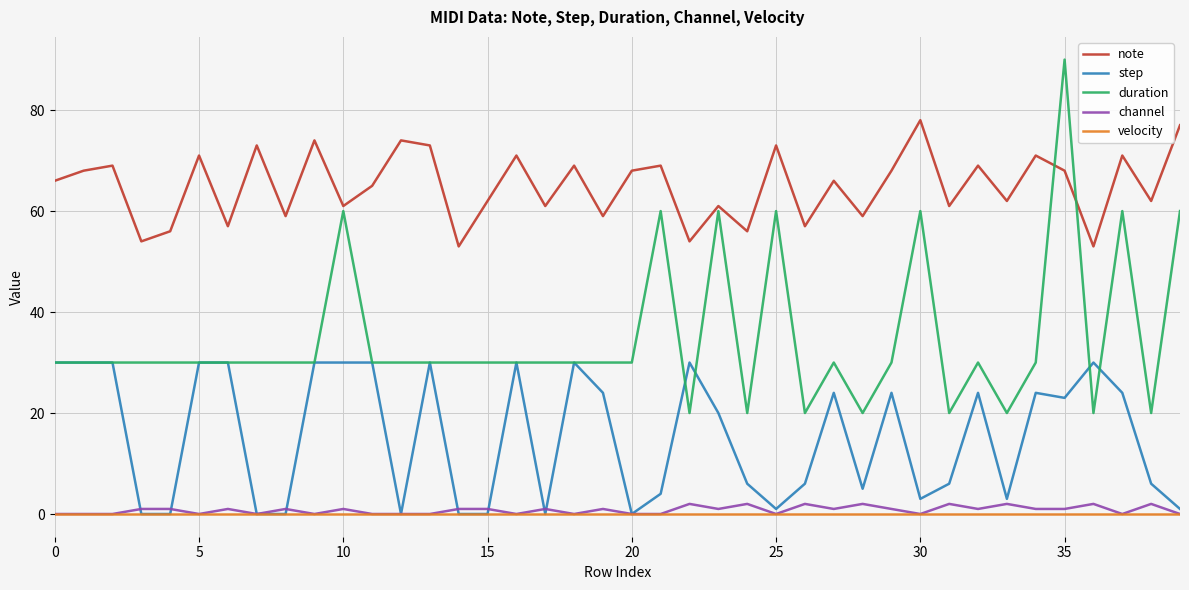

Which series has the widest spread of values?

duration